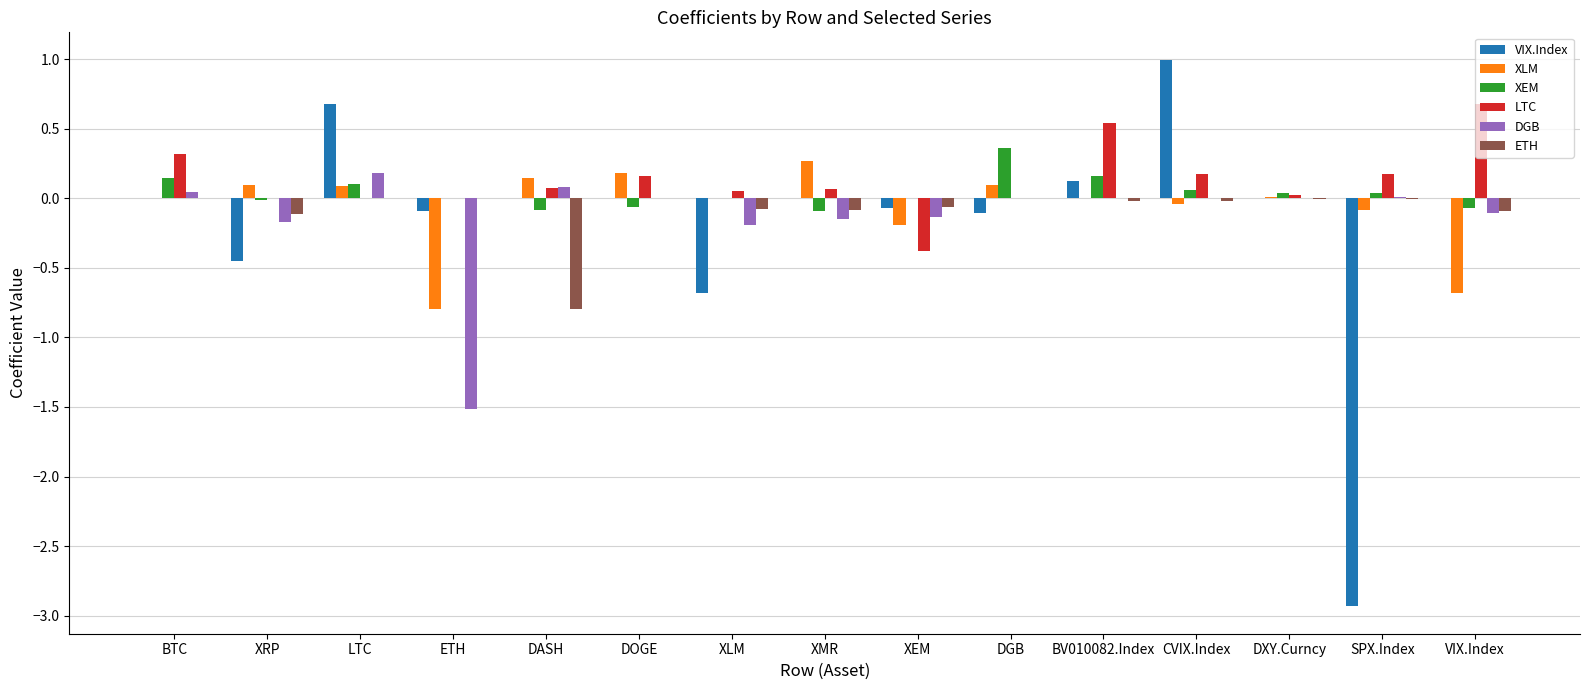

What is the sum of the VIX.Index values at SPX.Index and XEM?

-3.0